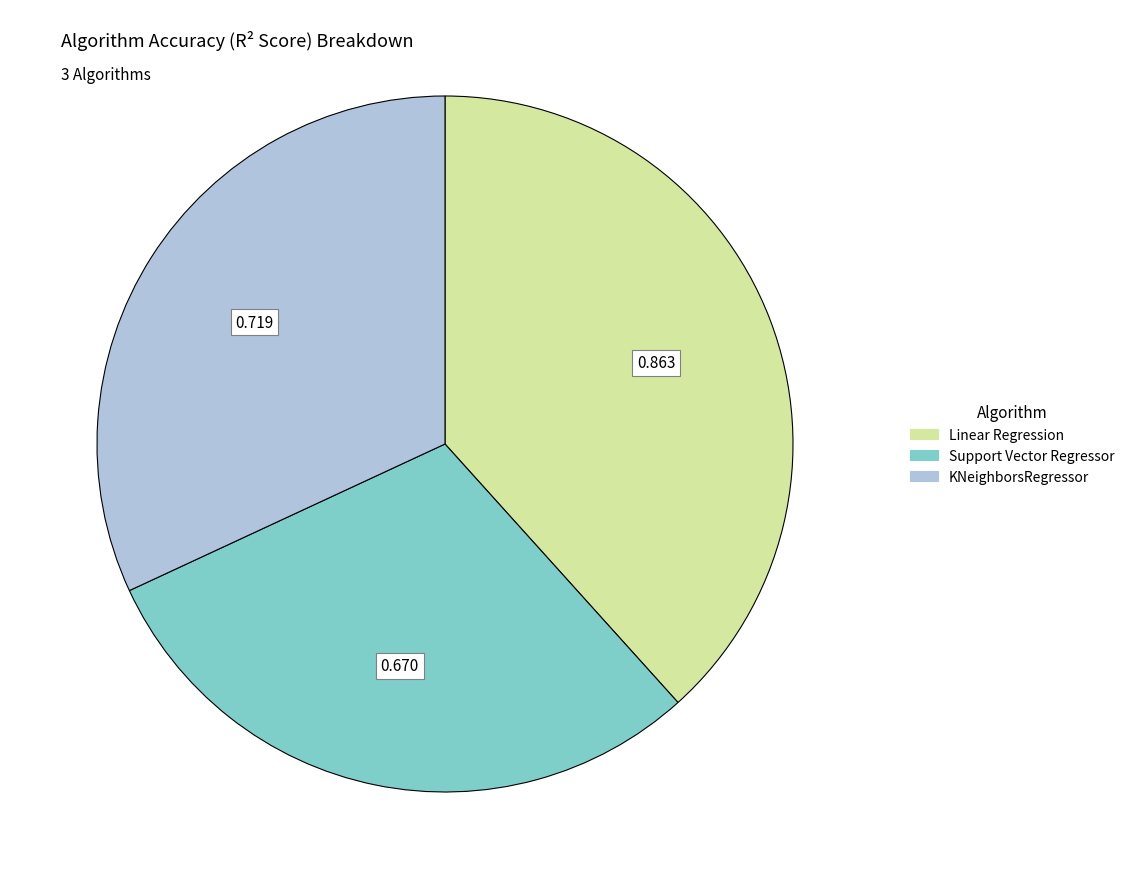

Does any single category account for the majority?

No